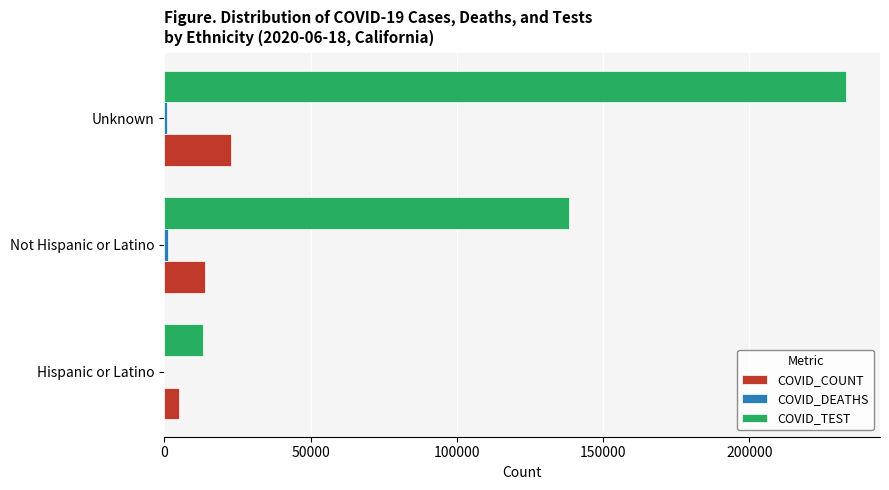

Which series has the largest total across all categories?

COVID_TEST